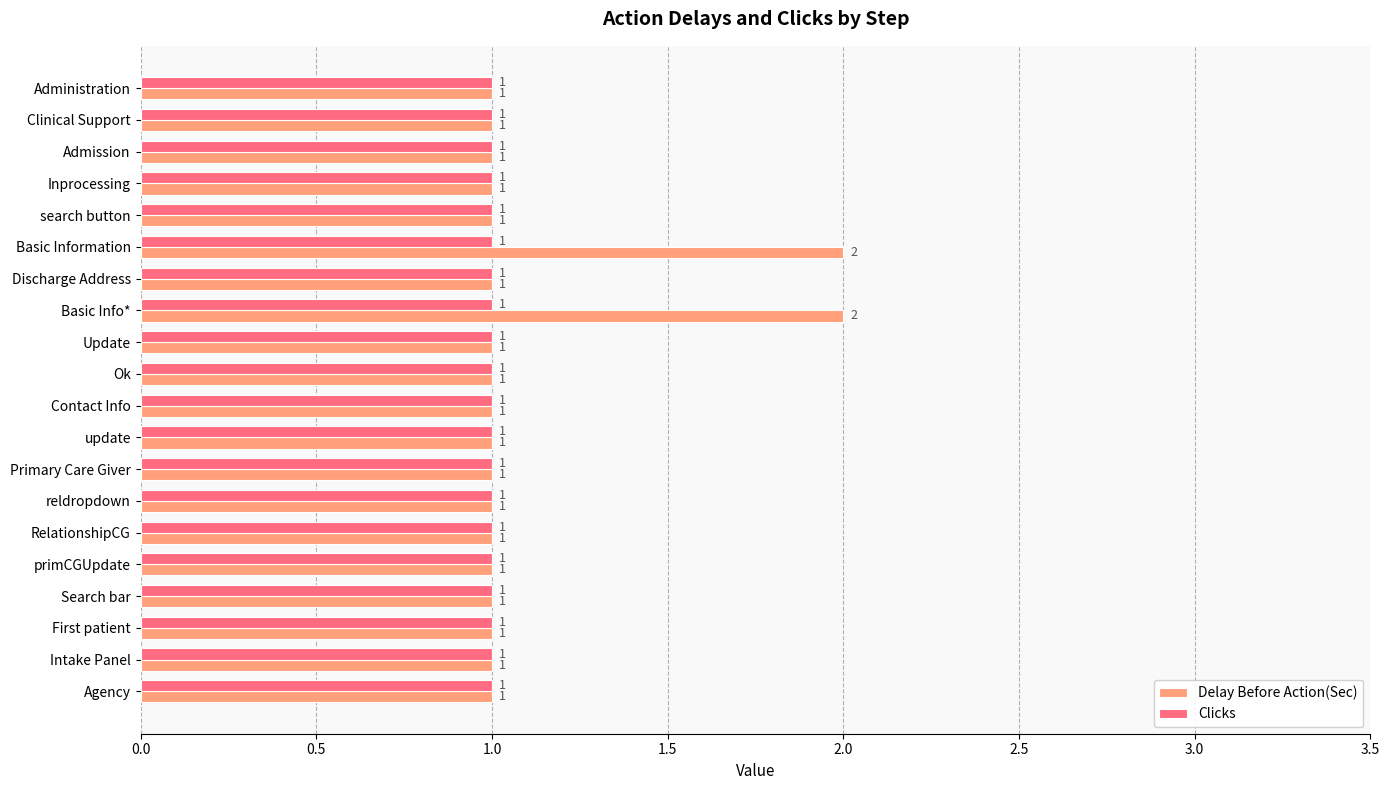

True or false: Clicks has a value of 1 at Admission.

True